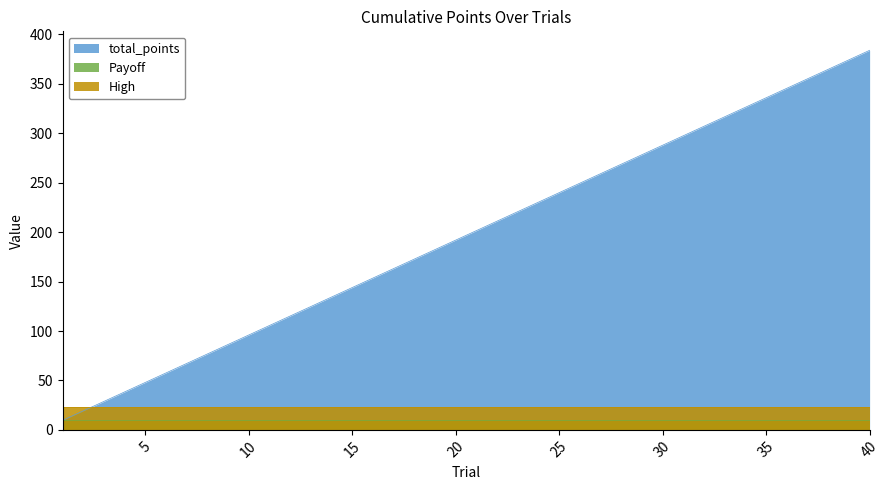

What is the difference between the highest and lowest values at 24?

220.8